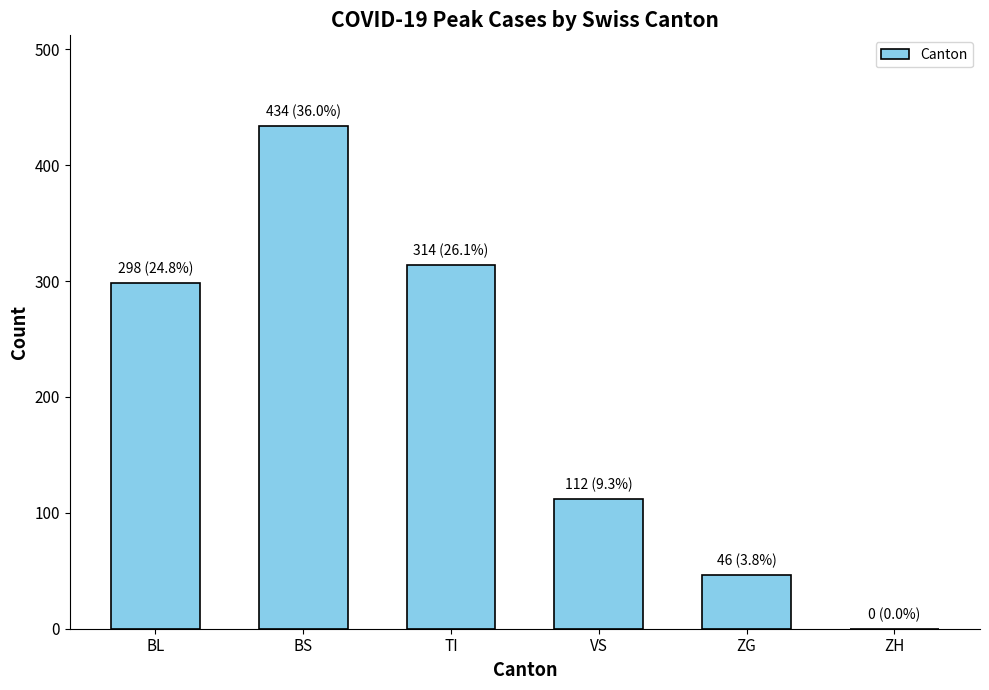

At which label is the value closest to 217?

BL